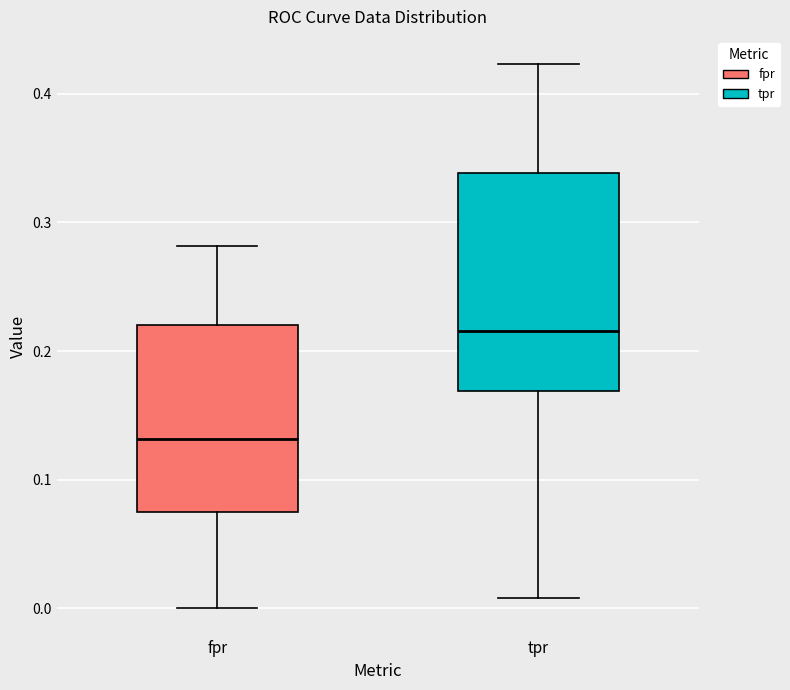

Comparing the boxes themselves (not the whiskers), which one is the tallest?

tpr